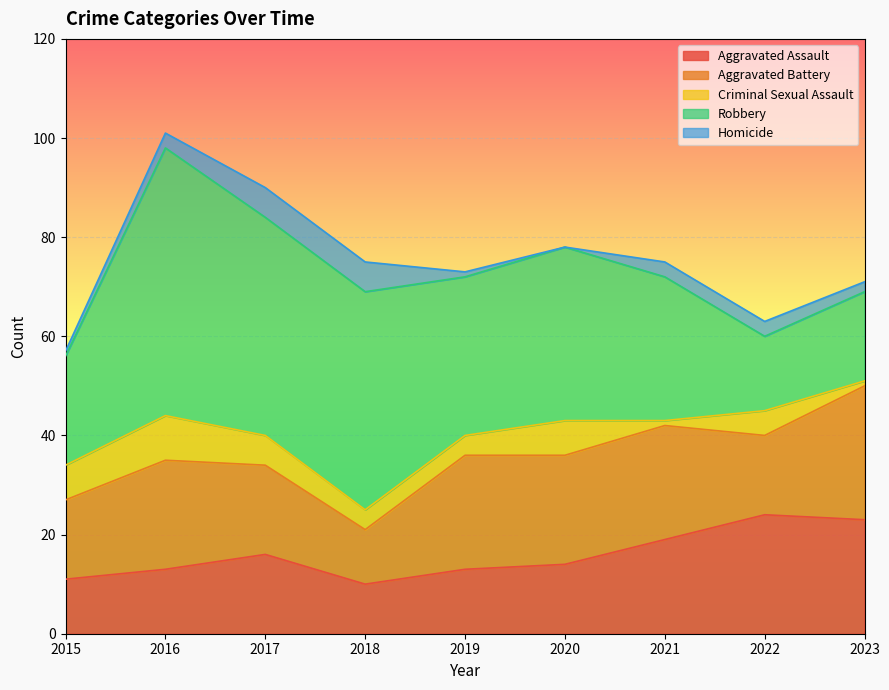

Rank the categories by Homicide value from lowest to highest.

2020, 2015, 2019, 2023, 2016, 2021, 2022, 2017, 2018